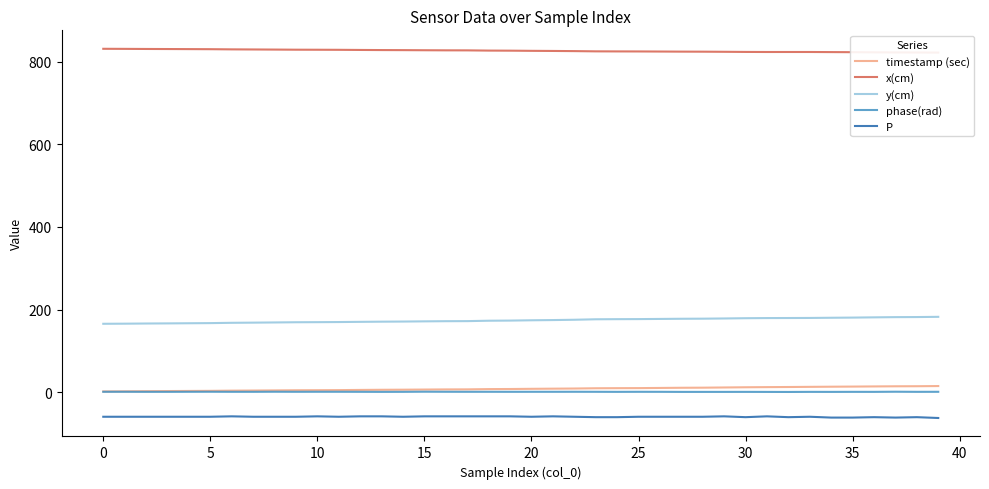

The P series shows -14.3 at 0. True or false?

False